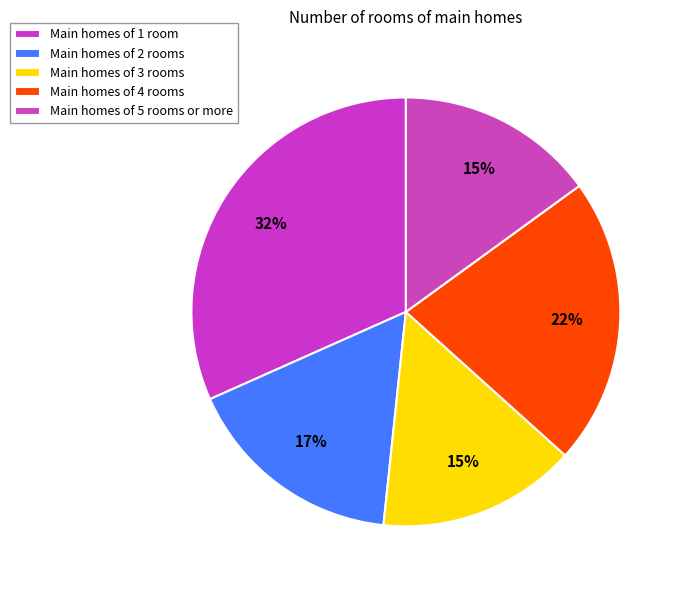

How many slices are in this pie chart?

5